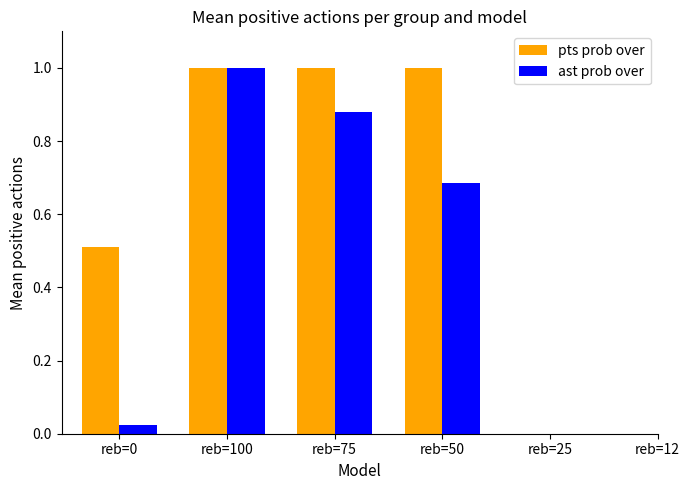

What are all the series names shown in the legend?

pts prob over, ast prob over